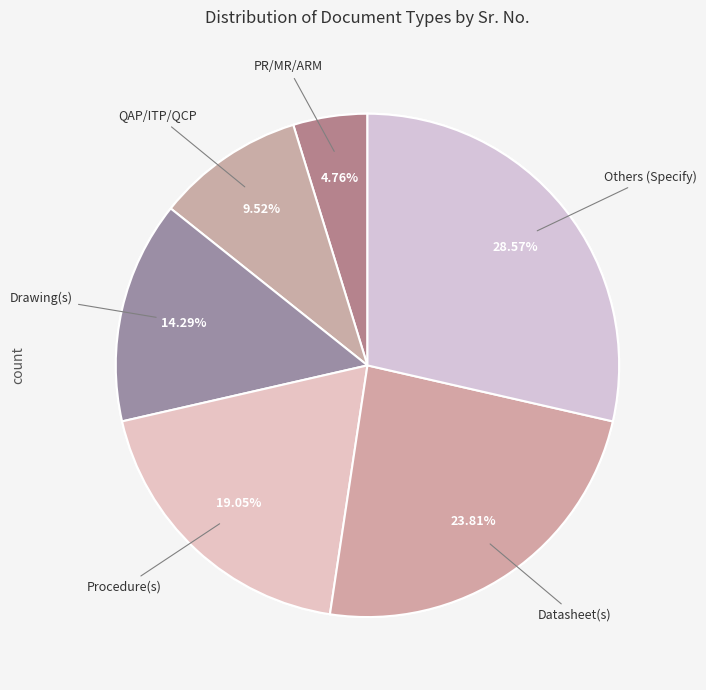

What portion of the pie excludes Others (Specify)?

71.4%